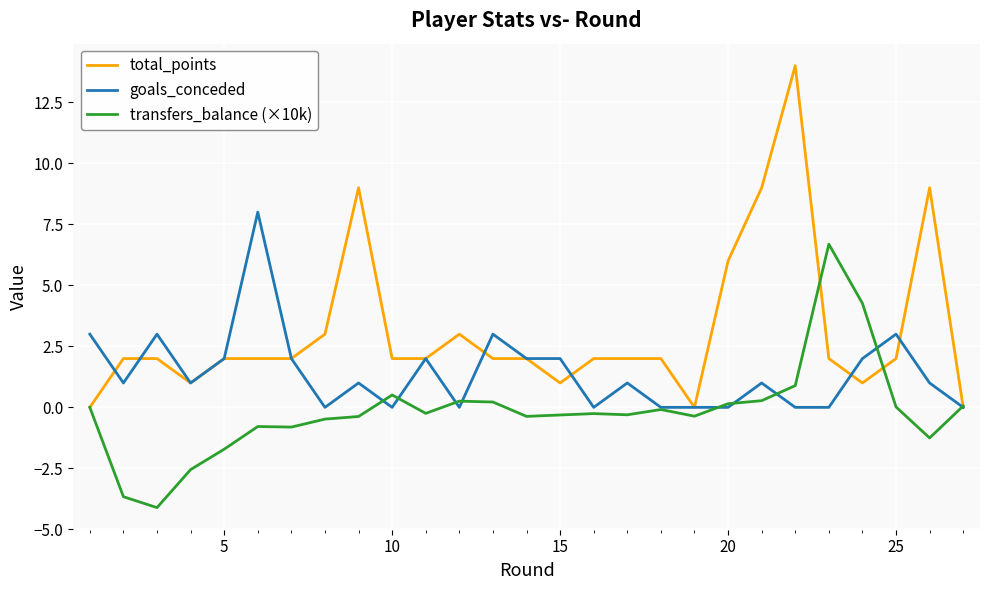

Rank the series by their maximum value, from highest to lowest.

total_points, goals_conceded, transfers_balance (×10k)